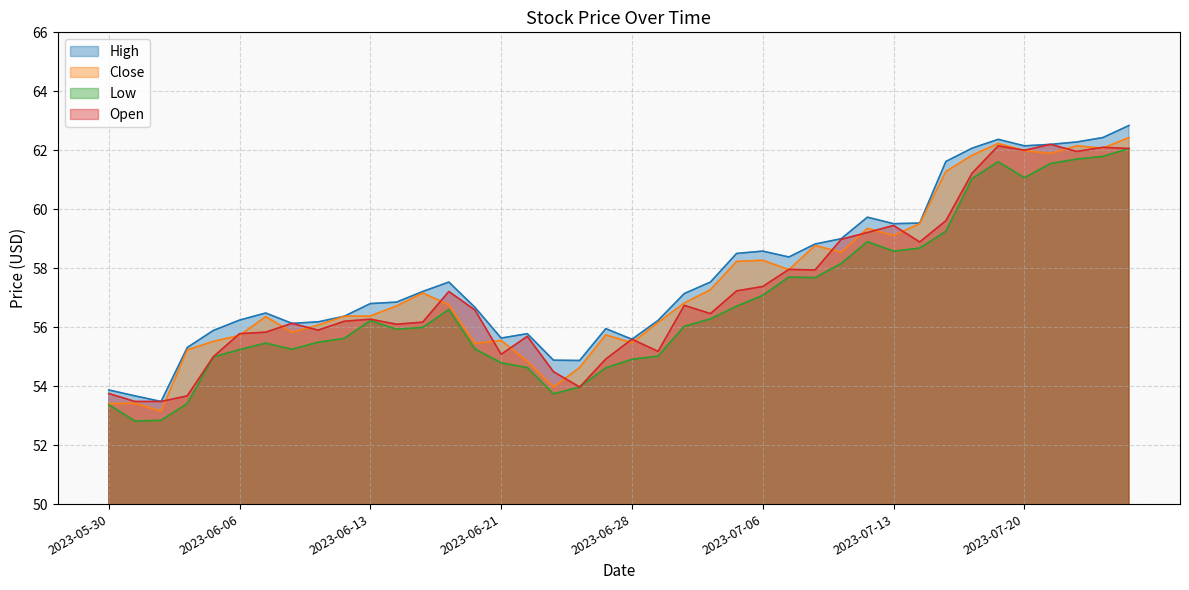

Rank the series at 2023-07-13 from highest to lowest value.

High, Open, Close, Low